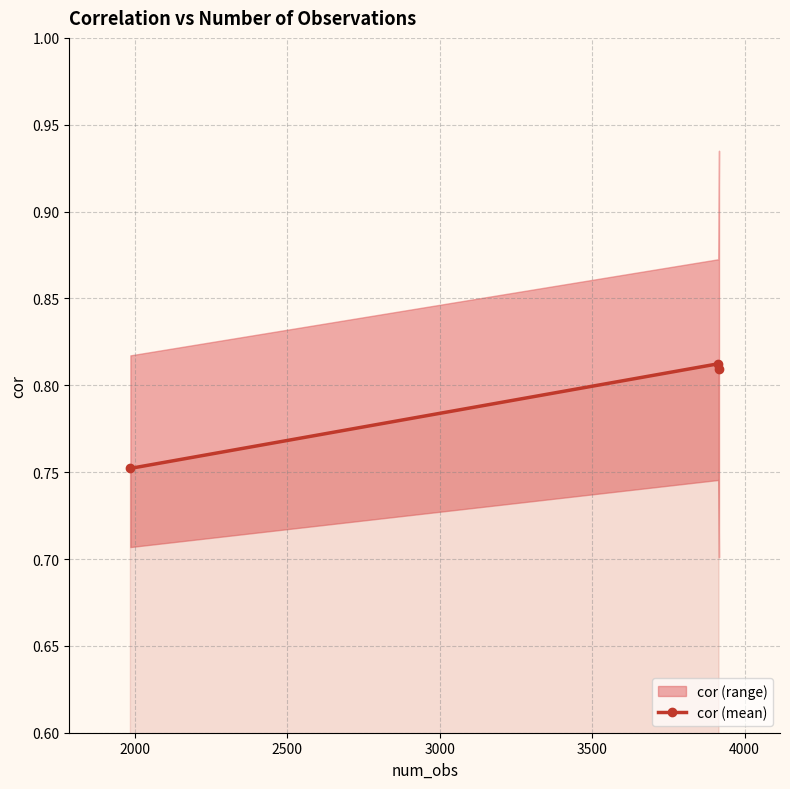

Reading left to right, list all the values displayed in this chart.

0.8	0.8	0.8